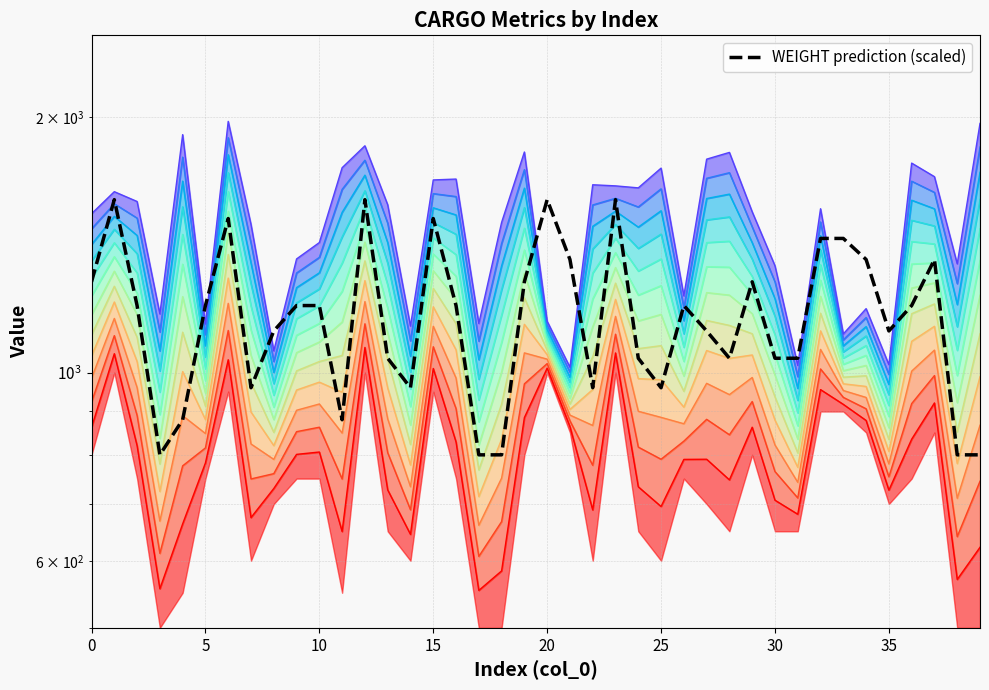

What is the difference between the values at 39 and 23?

800